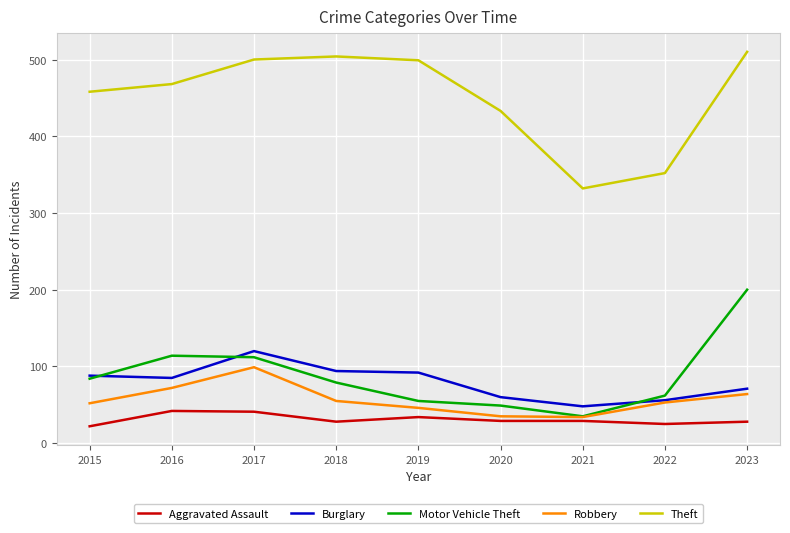

True or false: Theft and Burglary cross at least once.

False